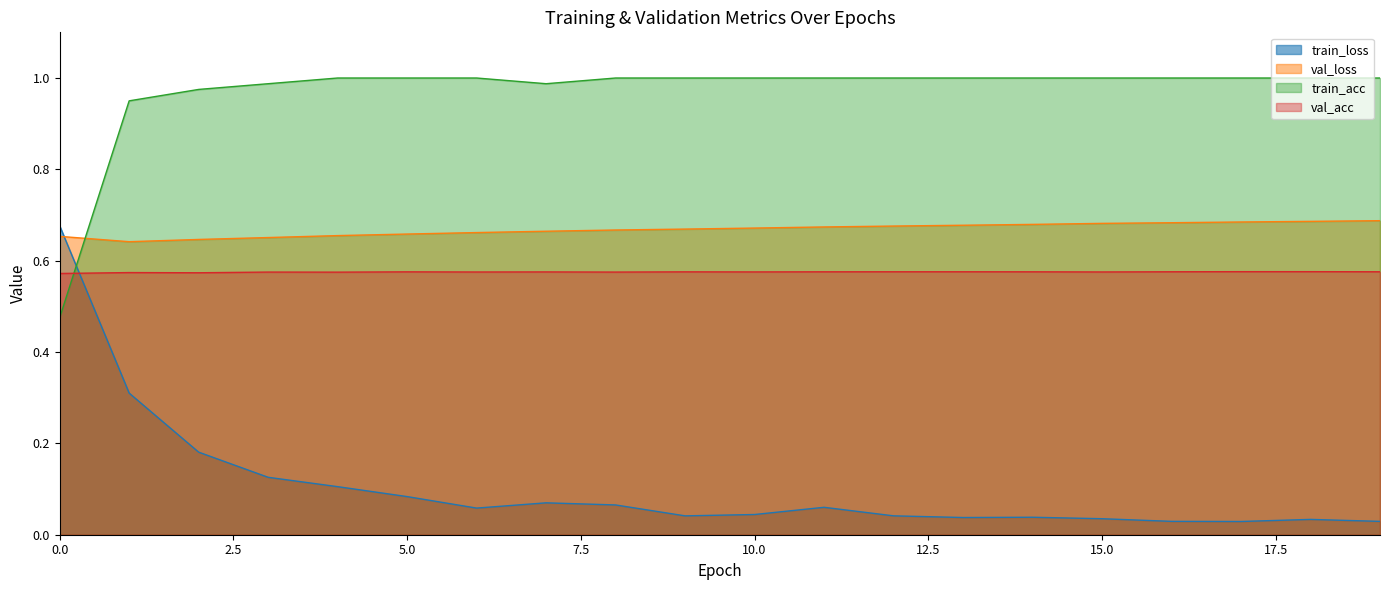

Which series changed the most between 5 and 16?

train_loss